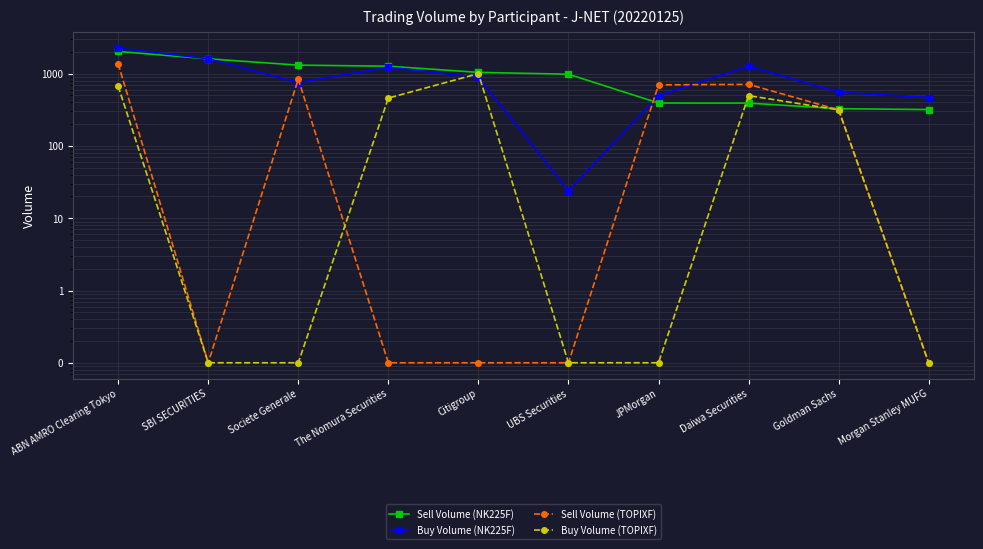

Where is the first local maximum for Buy Volume (TOPIXF)?

Citigroup